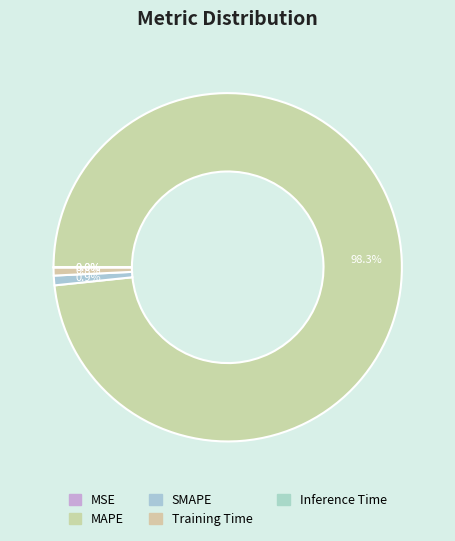

Does any single category account for the majority?

Yes